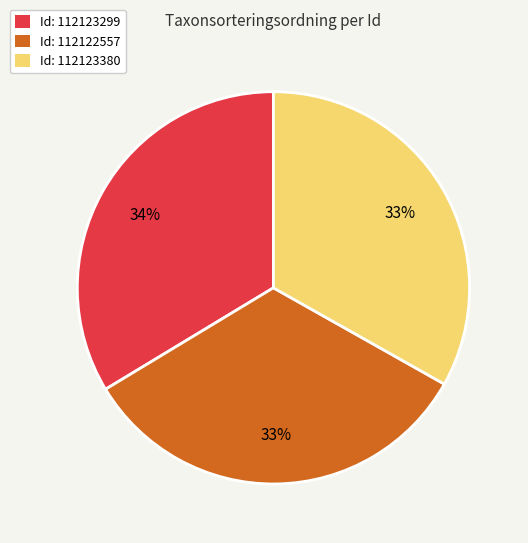

To the nearest percent, what is the average slice percentage?

33%